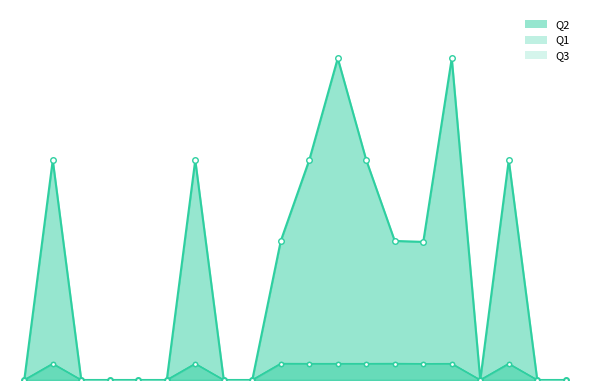

How many interior local valleys does the Q2 series have?

2